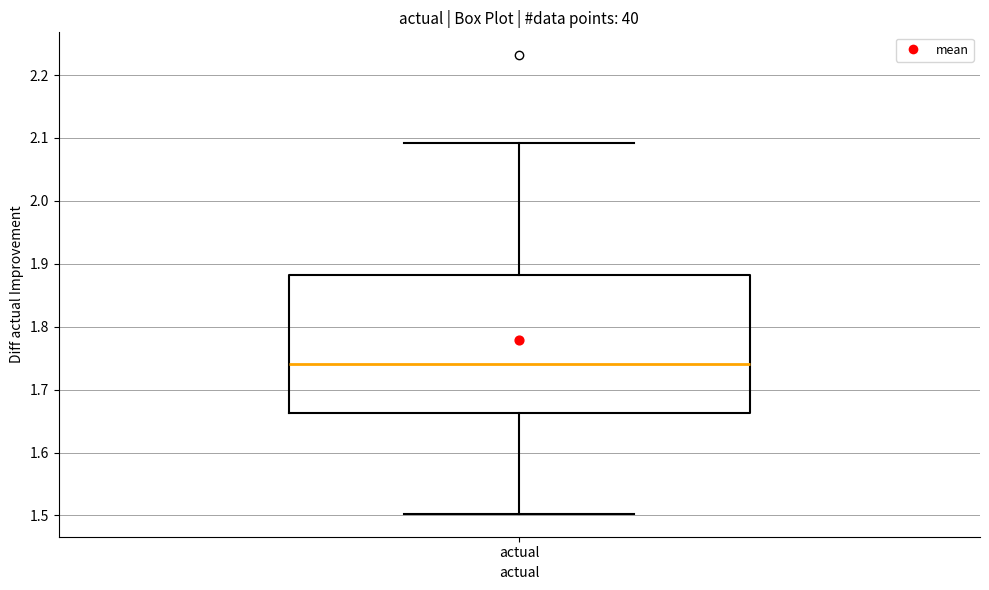

Read this box plot against the y-axis: the position of the median line, the range covered by the box, and the ends of both whiskers. The values are not printed on the chart, so give them approximately, as read against the axis.

median 1.74, box 1.66 to 1.88, whiskers 1.50 to 2.09